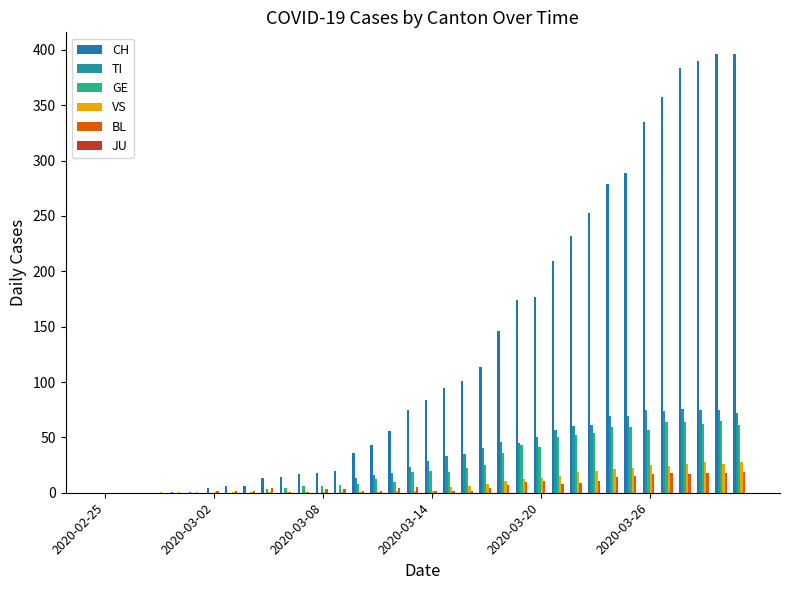

How many groups of bars are there?

36